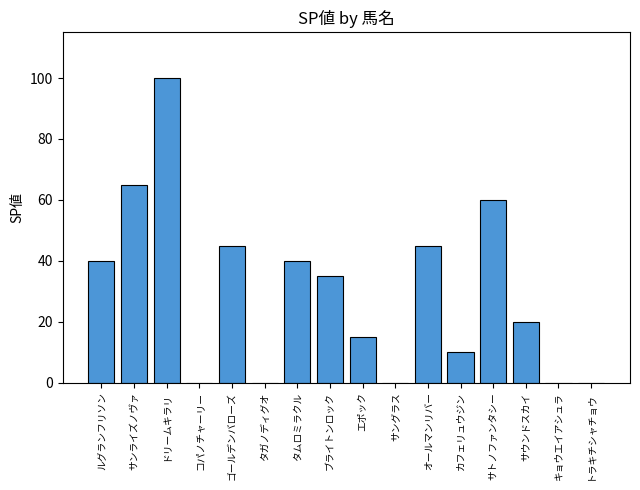

Reading left to right, list all the values displayed in this chart.

ルグランフリソン=40	サンライズノヴァ=65	ドリームキラリ=100	コパノチャーリー=0	ゴールデンバローズ=45	タガノディグオ=0	タムロミラクル=40	ブライトンロック=35	エポック=15	サングラス=0	オールマンリバー=45	カフェリュウジン=10	サトノファンタシー=60	サウンドスカイ=20	キョウエイアシュラ=0	トラキチシャチョウ=0